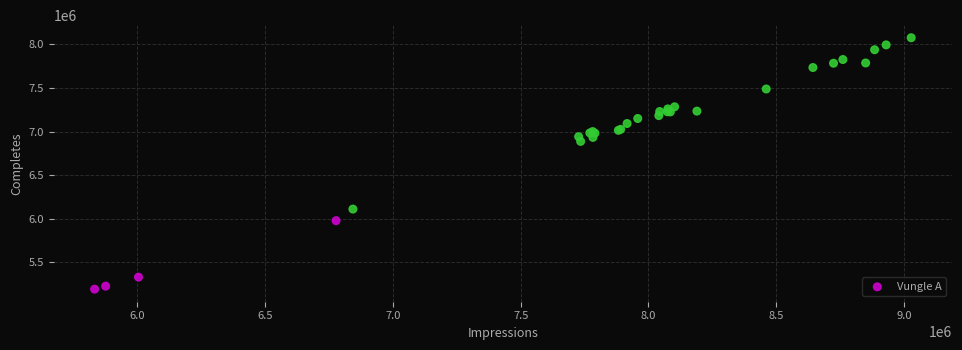

What Y value in the scatter plot is closest to 6634283?

6887125